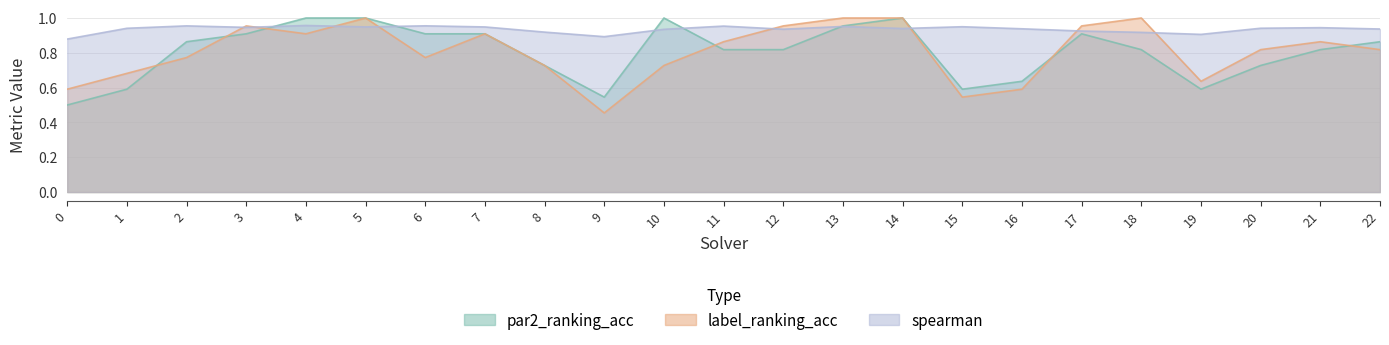

What is the difference between the second highest and second lowest values in the label_ranking_acc series?

0.5